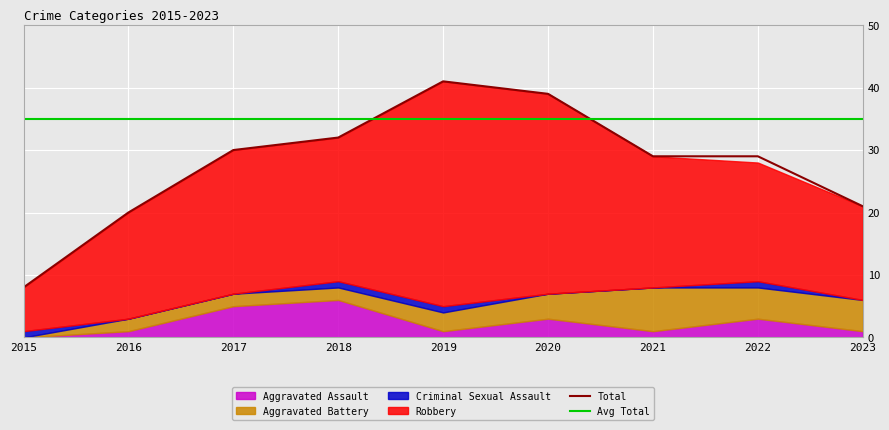

How many values in the Total series are below 29?

3